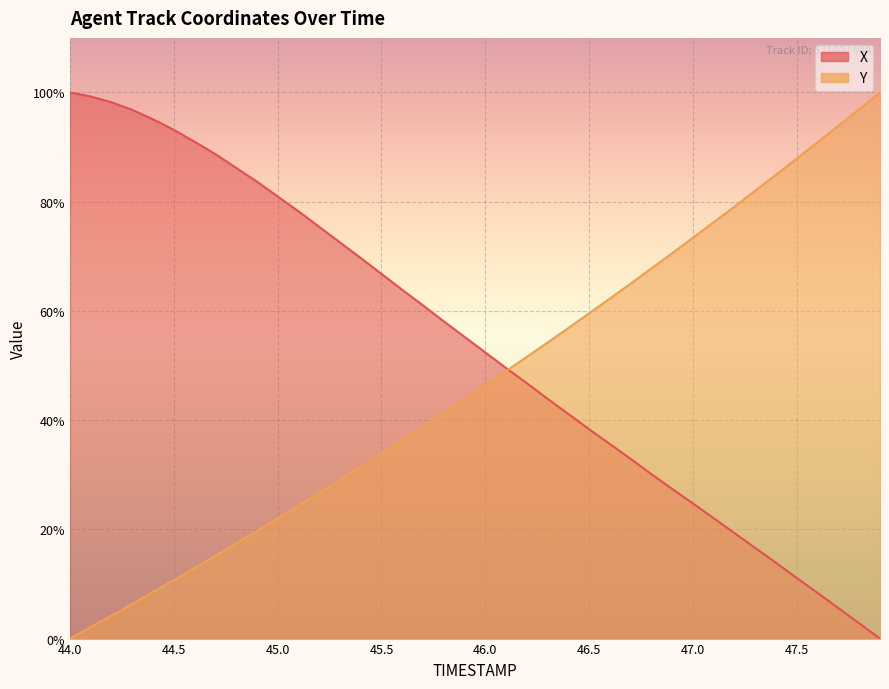

At how many categories does at least one series exceed 86?

14